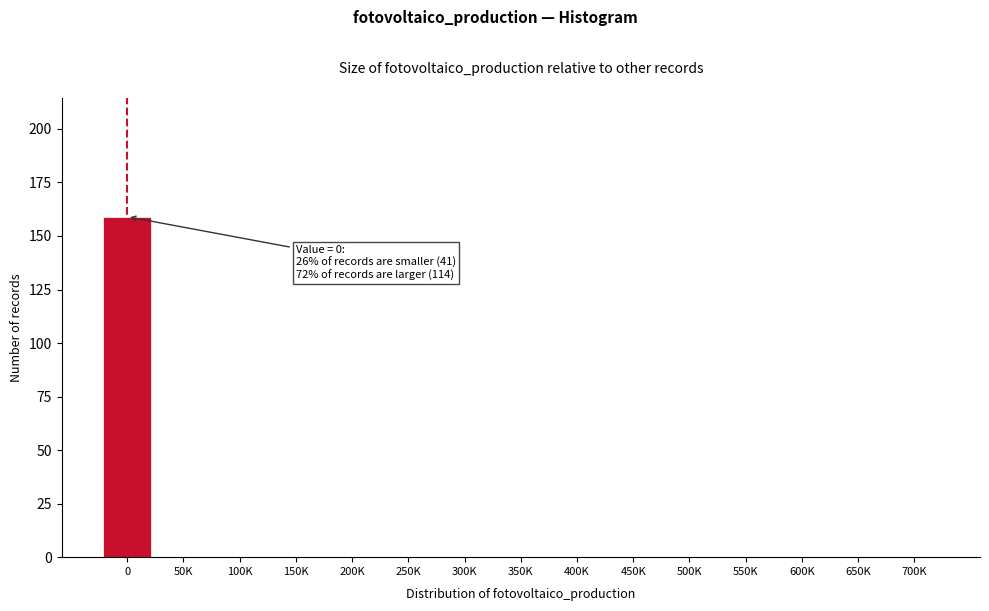

Reading right to left, list all the values displayed in this chart.

700K=0	650K=0	600K=0	550K=0	500K=0	450K=0	400K=0	350K=0	300K=0	250K=0	200K=0	150K=0	100K=0	50K=0	0=159